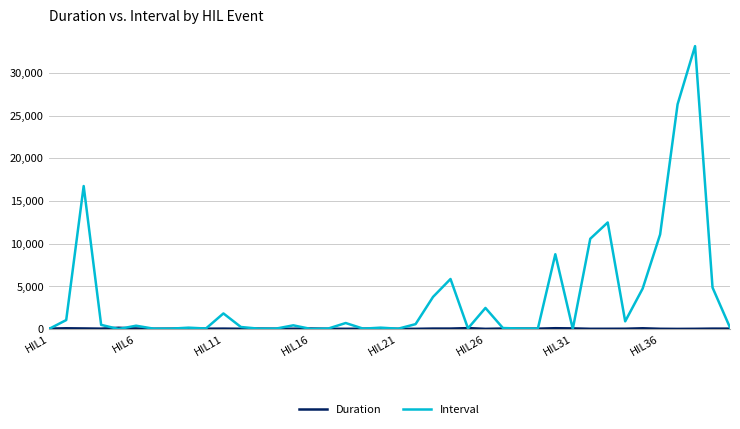

Which series has the largest range (max minus min)?

Interval